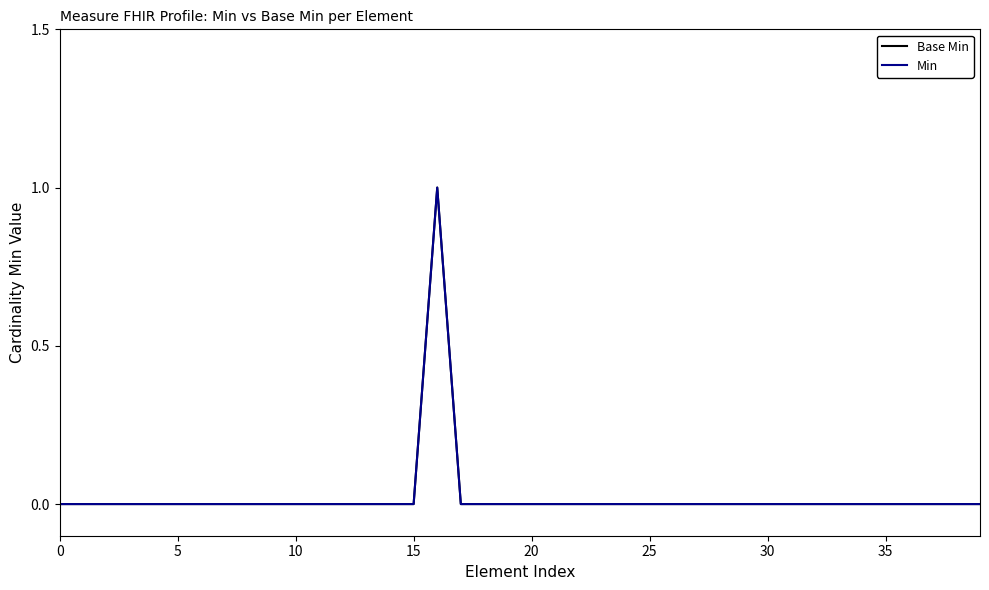

Is this an area chart (filled region under the line)?

No